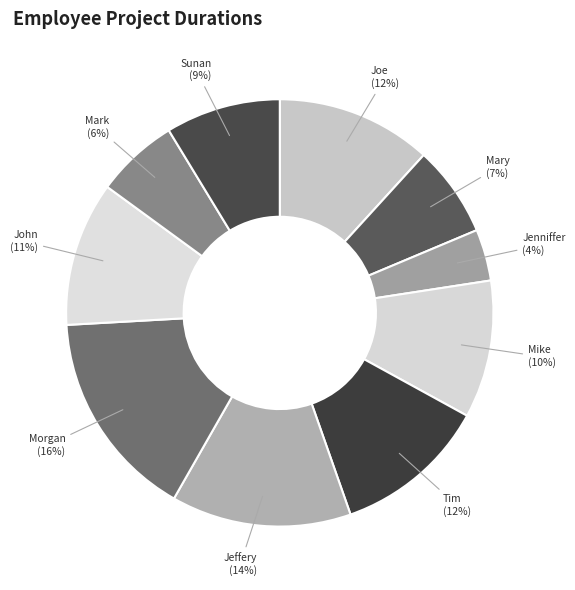

How many slices are in this pie chart?

10